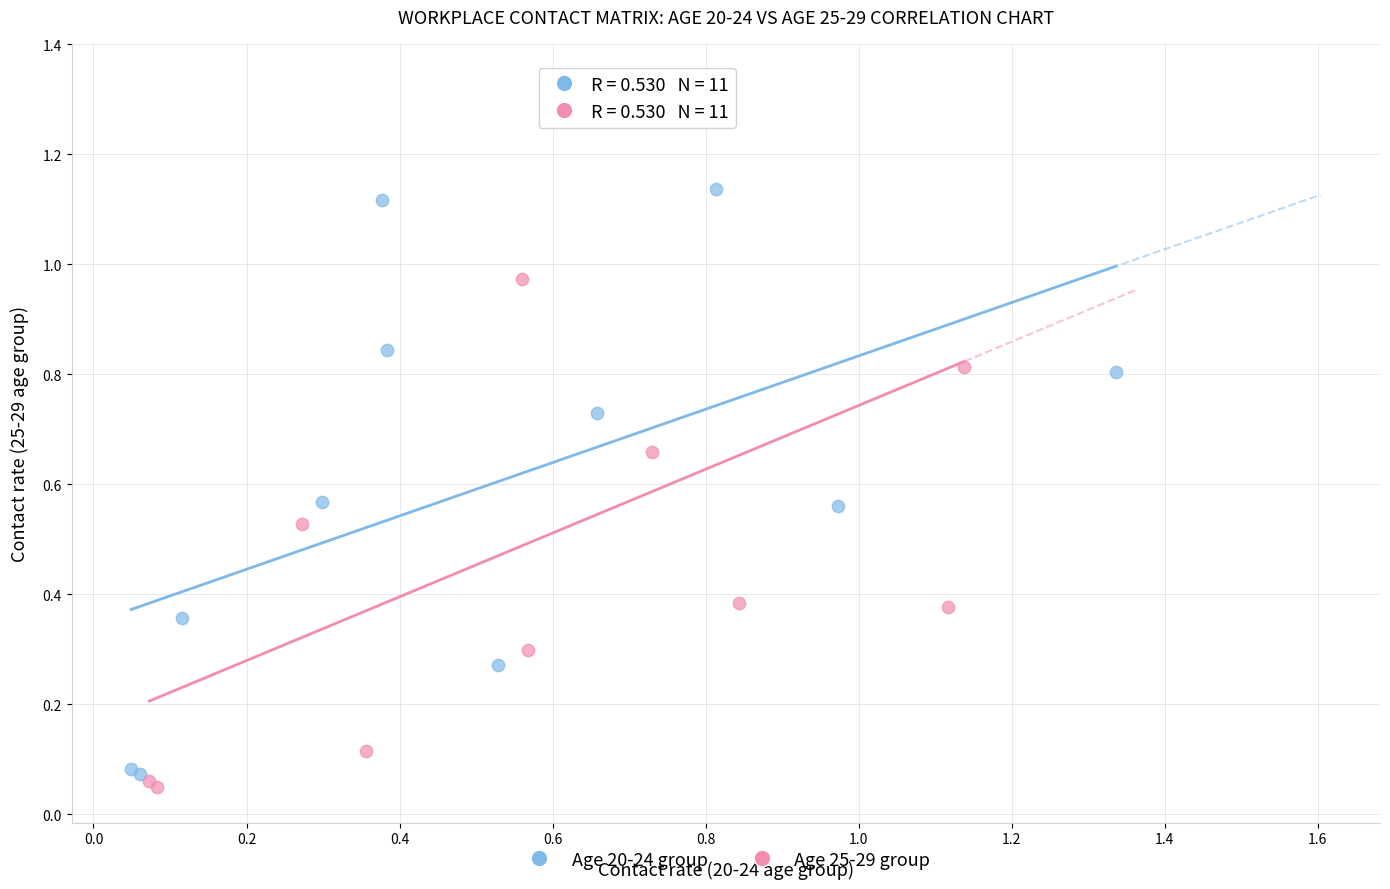

Which series contains the highest Y value?

Age 25-29 group